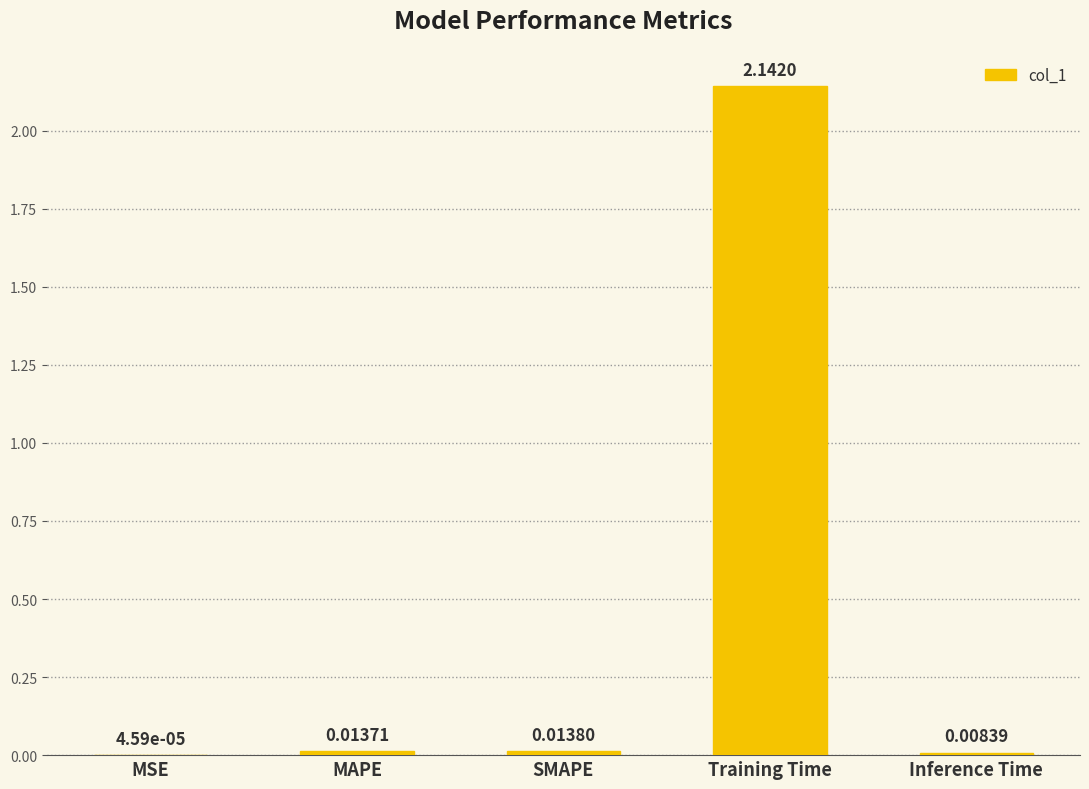

What is the sum of all values?

2.2